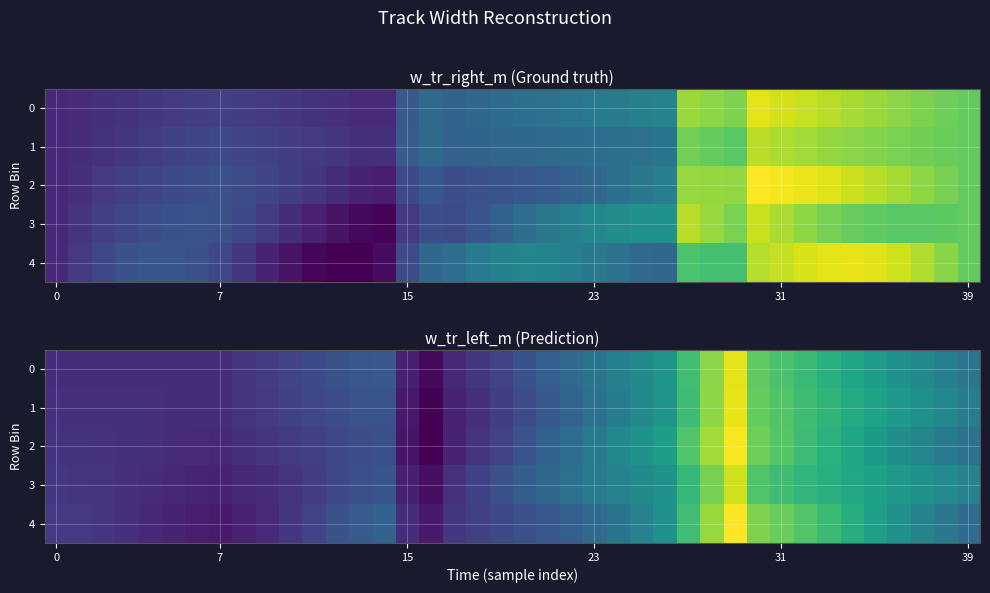

What is the maximum value for 2?

8.3